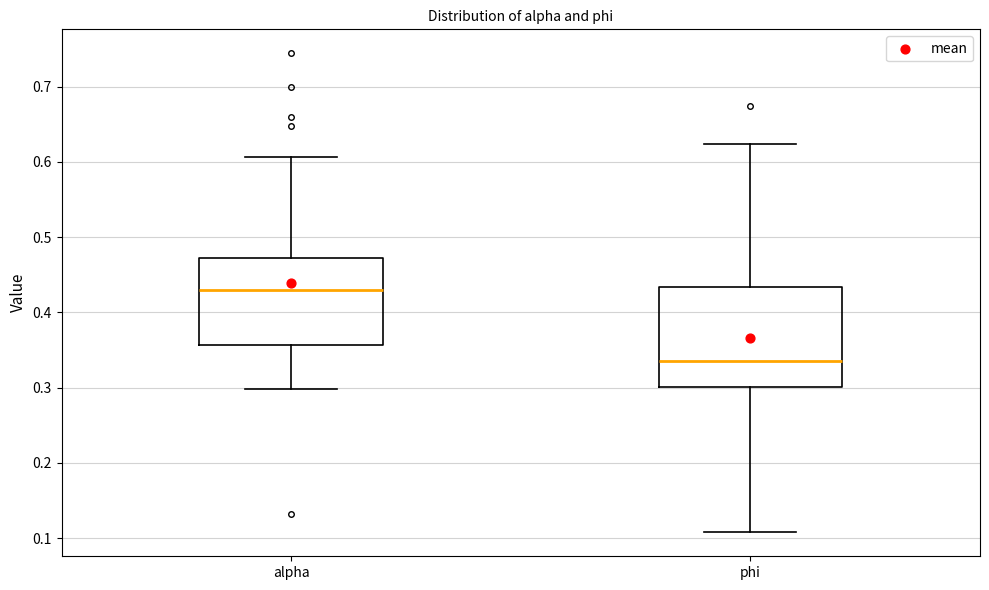

Where does the upper whisker of the box for alpha end on the y-axis? The values are not printed on the chart, so give them approximately, as read against the axis.

0.61